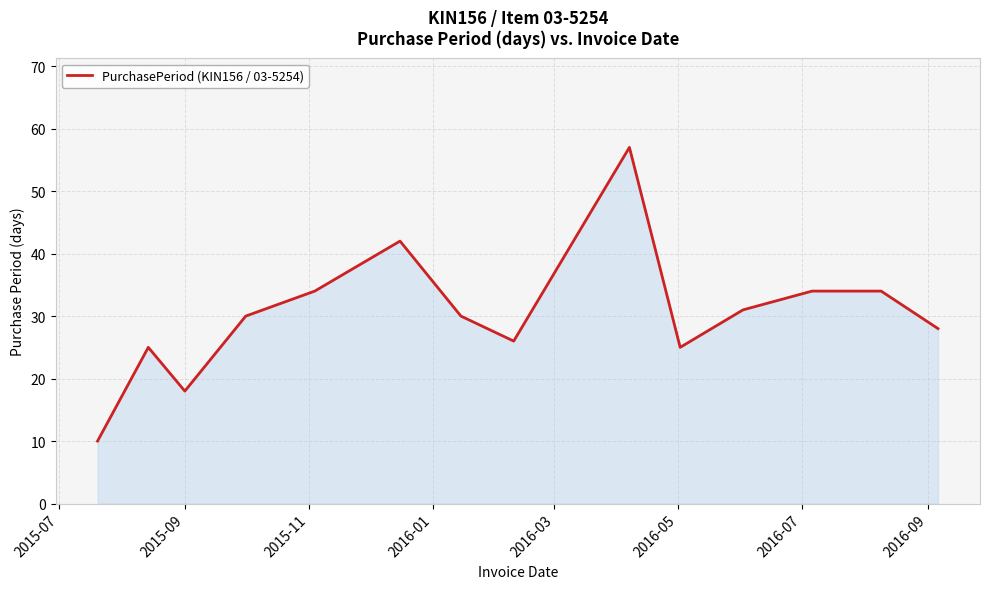

What is the greatest value displayed?

57